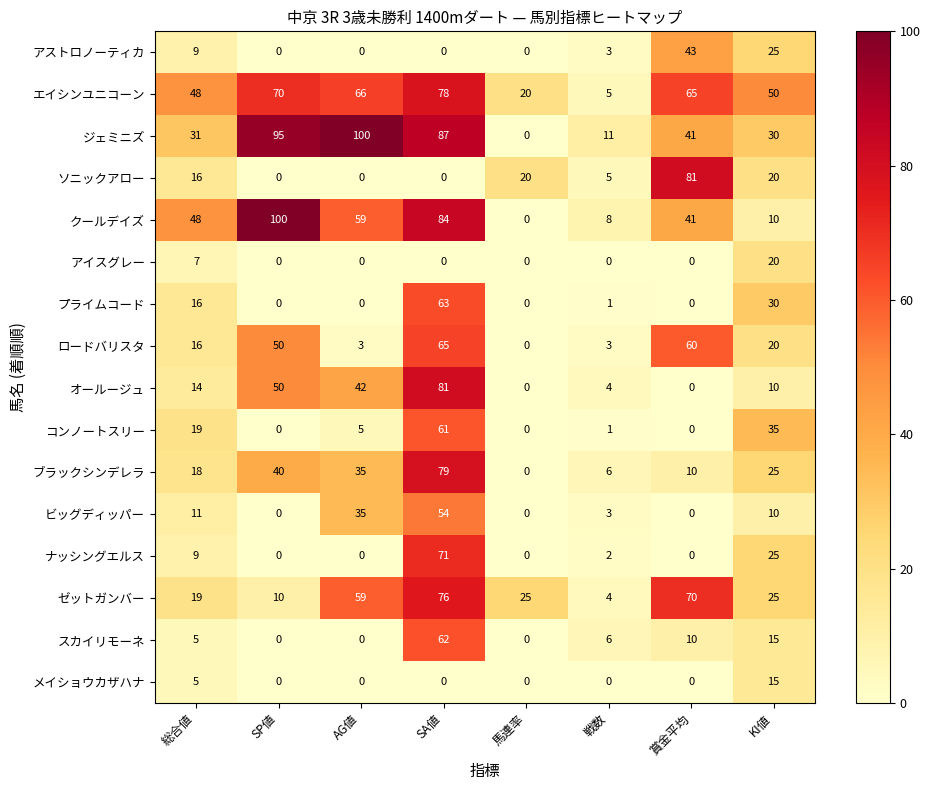

What is the difference between the maximum and minimum values in the エイシンユニコーン series?

73